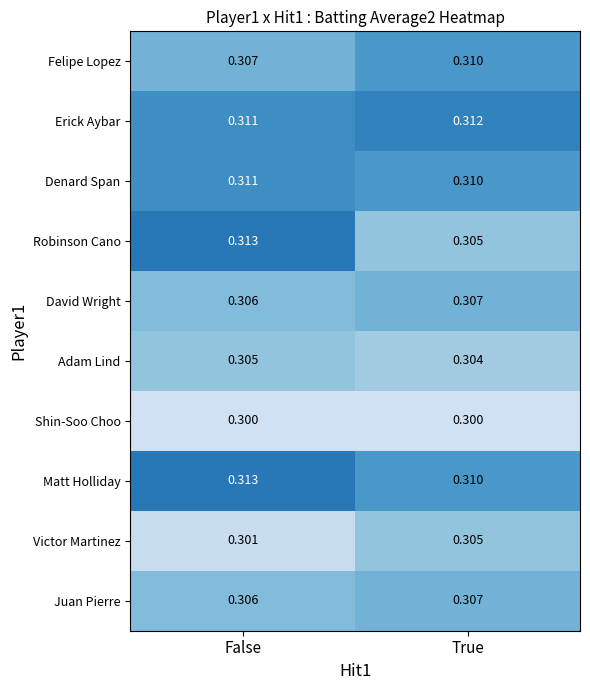

Where is David Wright nearest to the value 0?

False